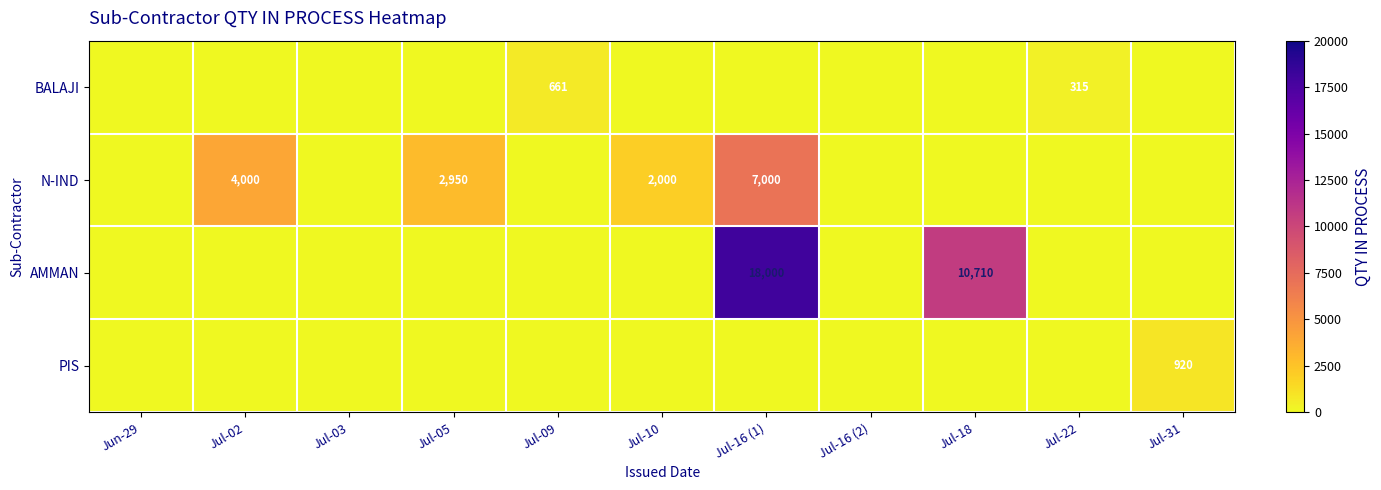

The value of PIS at Jul-31 is 920. True or false?

True